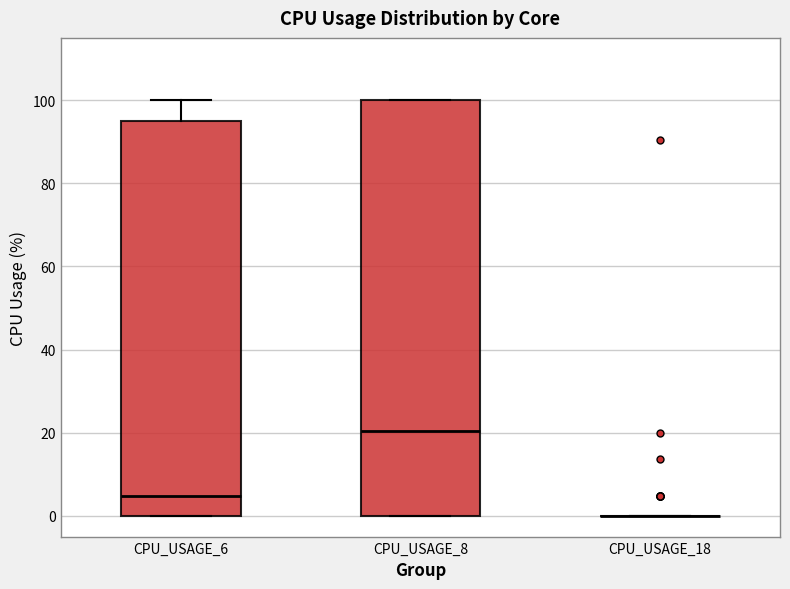

Reading left to right, read every box against the y-axis: the position of its median line, the range the box covers, and the ends of its whiskers. The values are not printed on the chart, so give them approximately, as read against the axis.

CPU_USAGE_6: median 4, box 0 to 96, whiskers 0 to 100
CPU_USAGE_8: median 20, box 0 to 100, whiskers 0 to 100
CPU_USAGE_18: box collapsed to a line at 0, whiskers 0 to 0